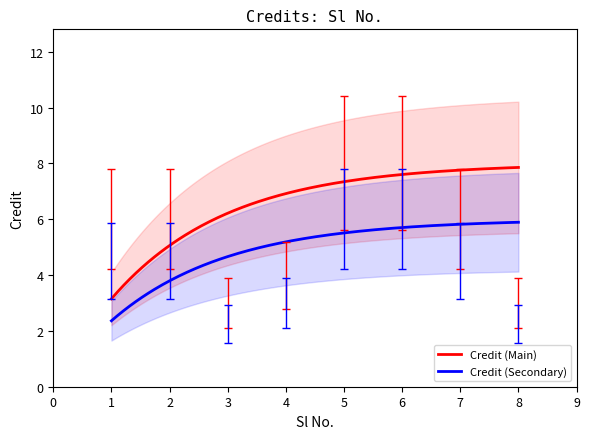

How many interior local valleys (lower than both neighbors) does the data have?

1